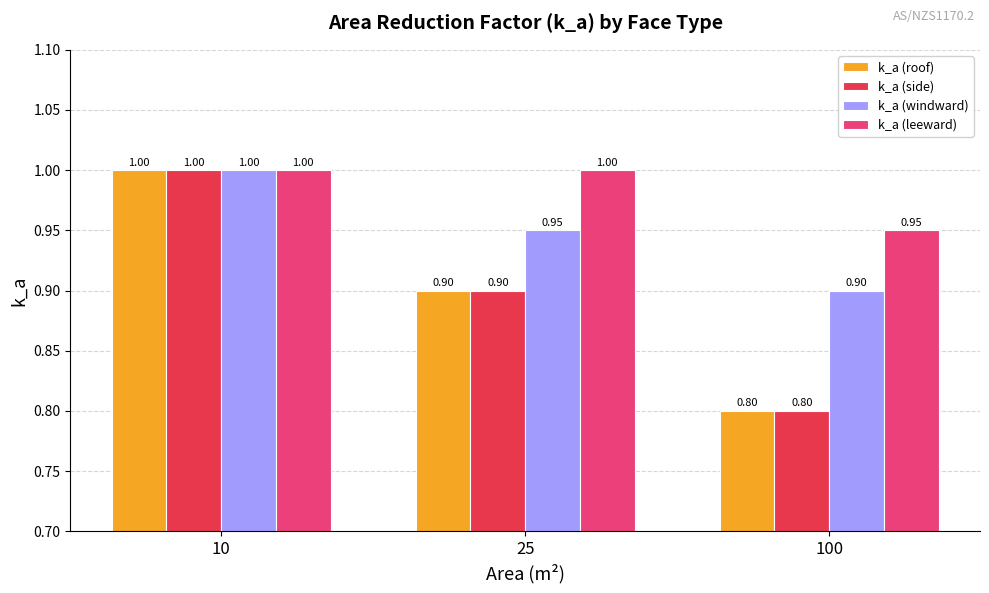

True or false: k_a (roof) has a value of 0.3 at 100.

False